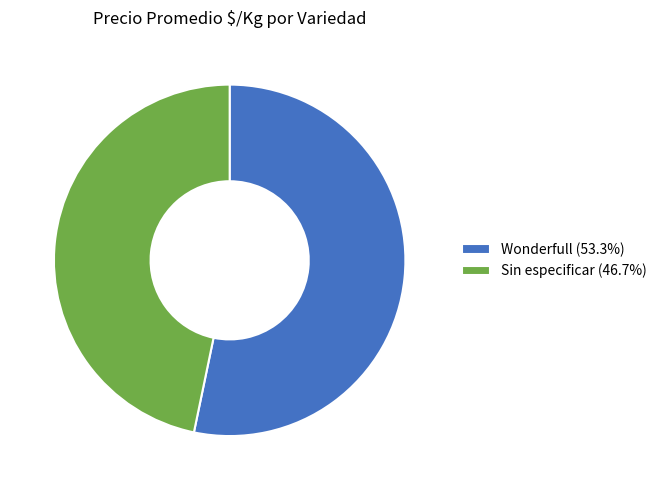

Is there a majority slice in this chart?

Yes